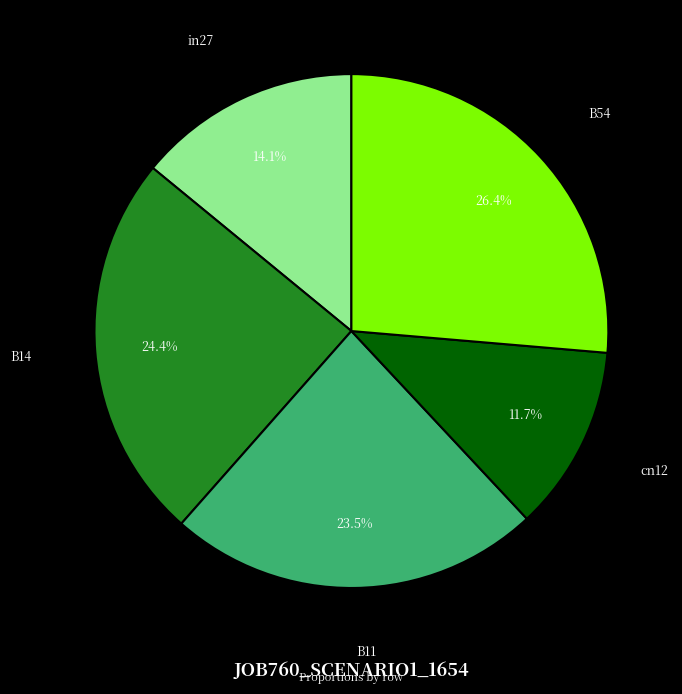

Is there any slice that represents more than half of the pie?

No